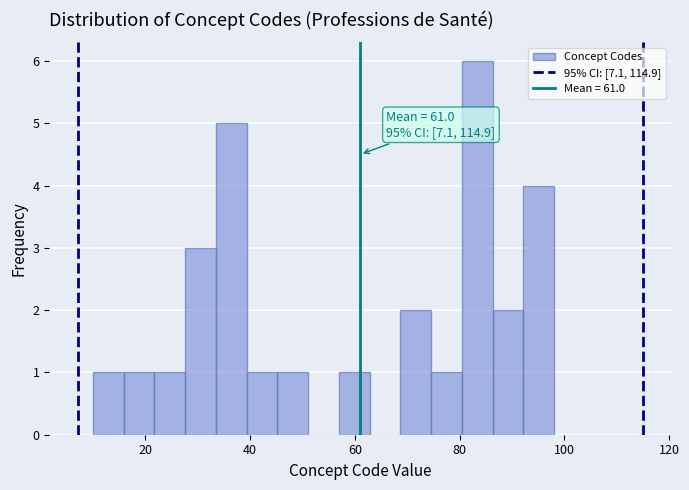

Read against the x-axis, roughly where is the centre of the tallest bar?

84